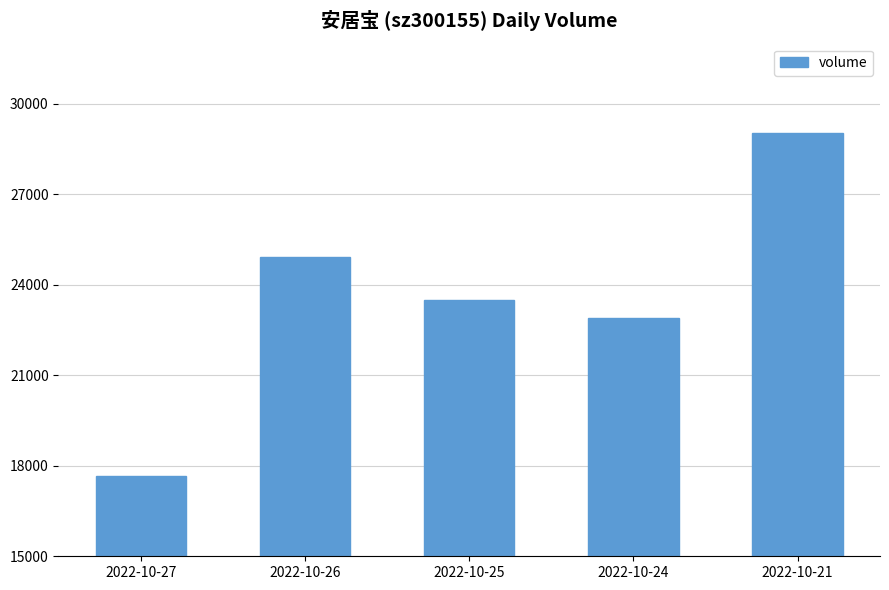

What is the difference between the maximum and minimum values?

11375